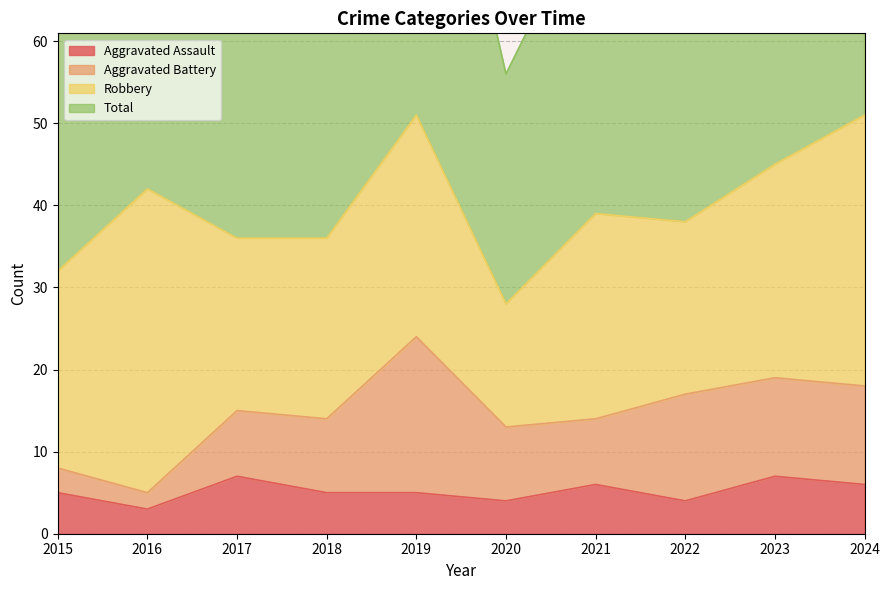

The Total series shows 84 at 2016. True or false?

True